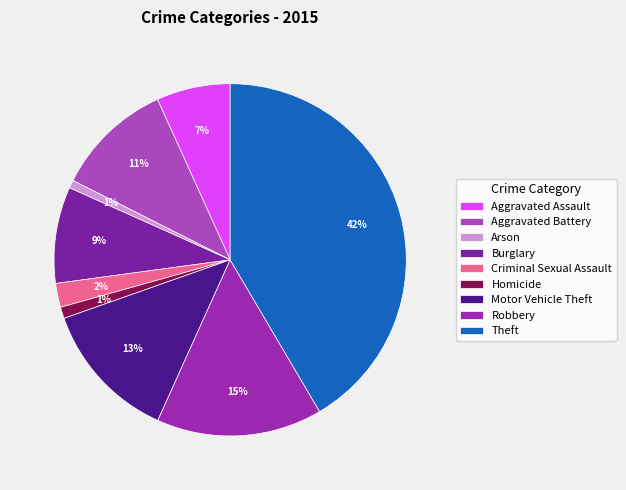

How many slices are in this pie chart?

9